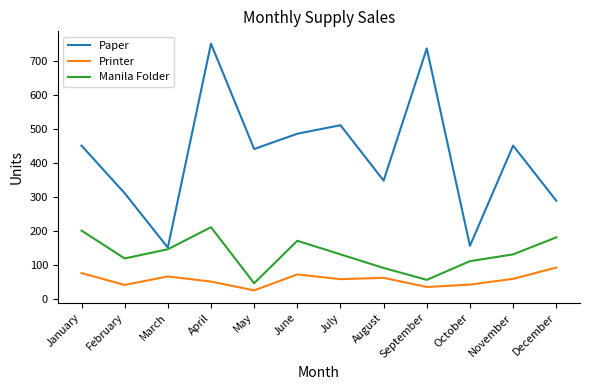

True or false: Printer and Manila Folder intersect in this chart.

False